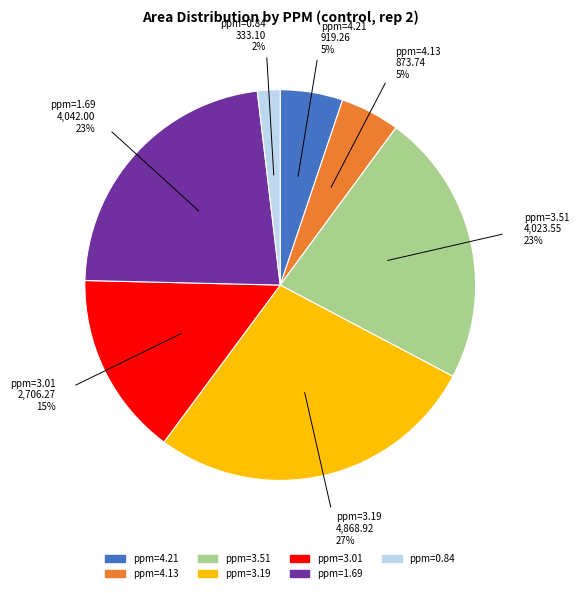

True or false: ppm=4.13 accounts for 5% of the total.

True